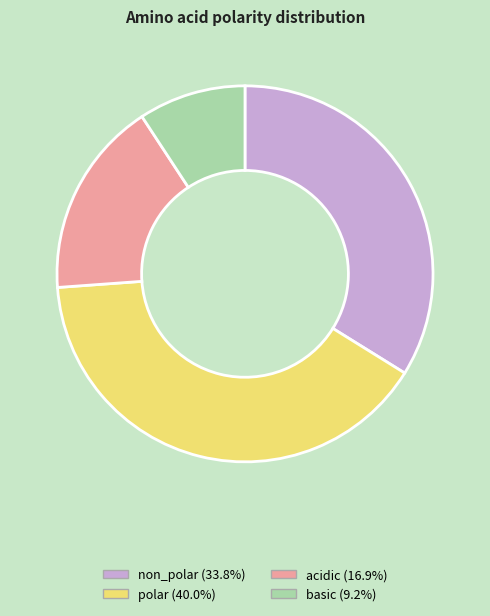

Which has a higher value, polar or non_polar?

polar